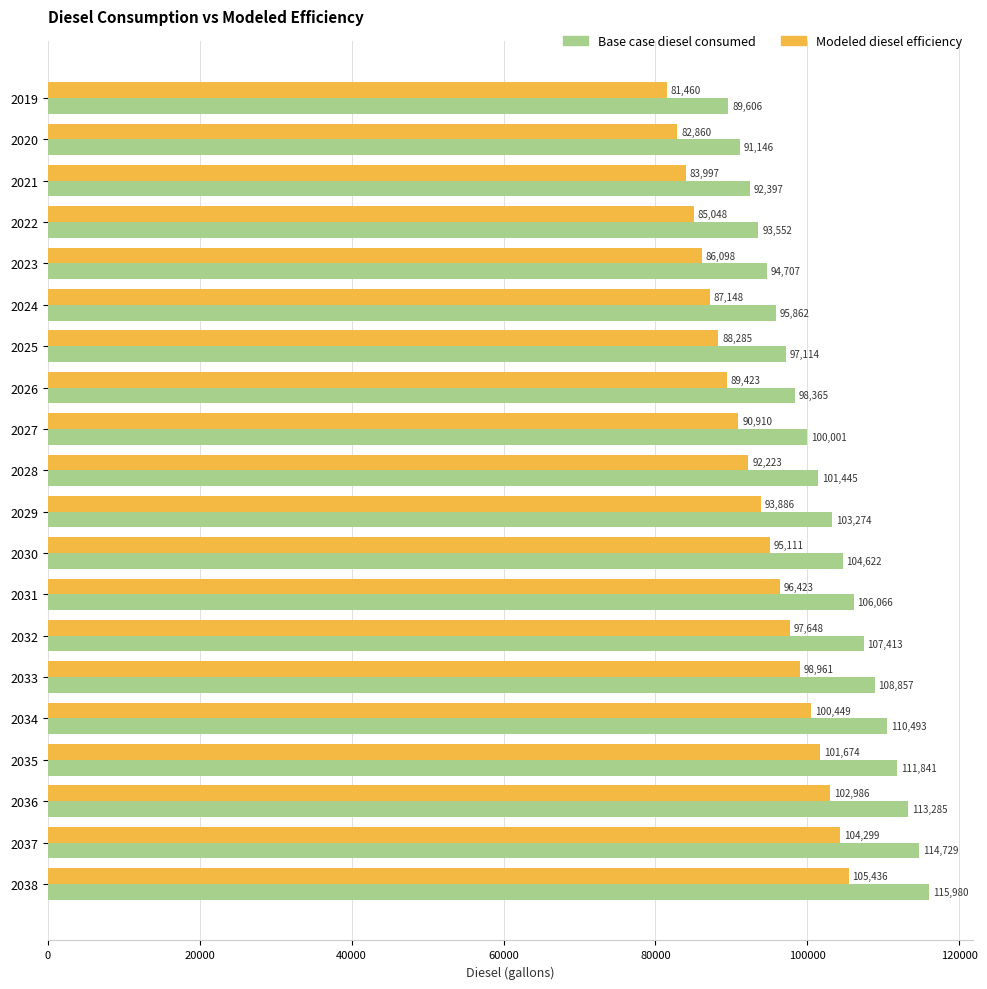

What is the maximum value for Modeled diesel efficiency?

105436.4